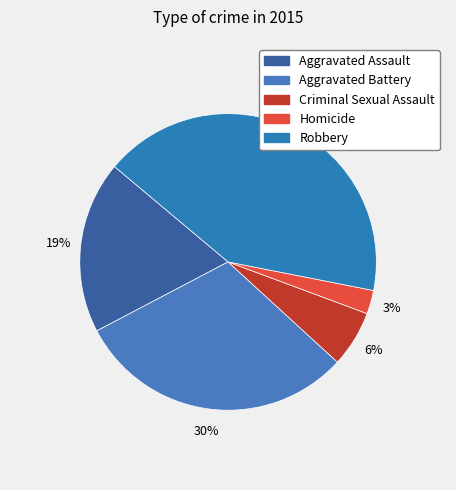

Which slice is the largest?

Robbery